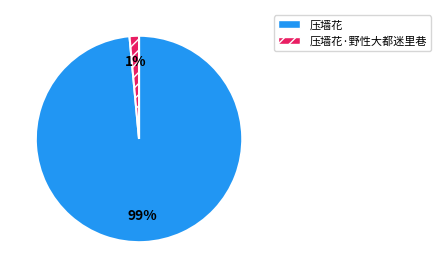

Is it true that 压墙花·野性大都迷里巷 is 11% of the pie?

False